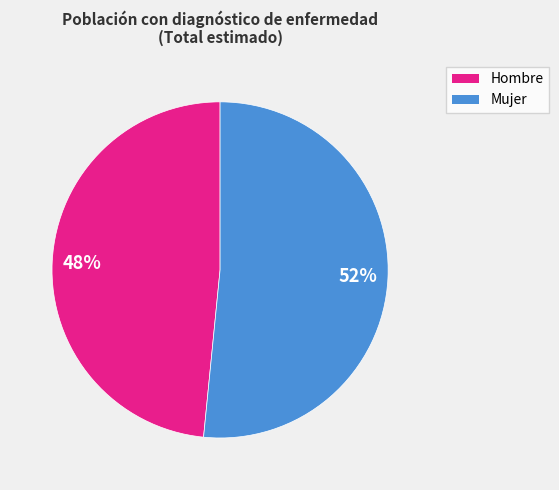

What is the largest slice in the pie chart?

Mujer